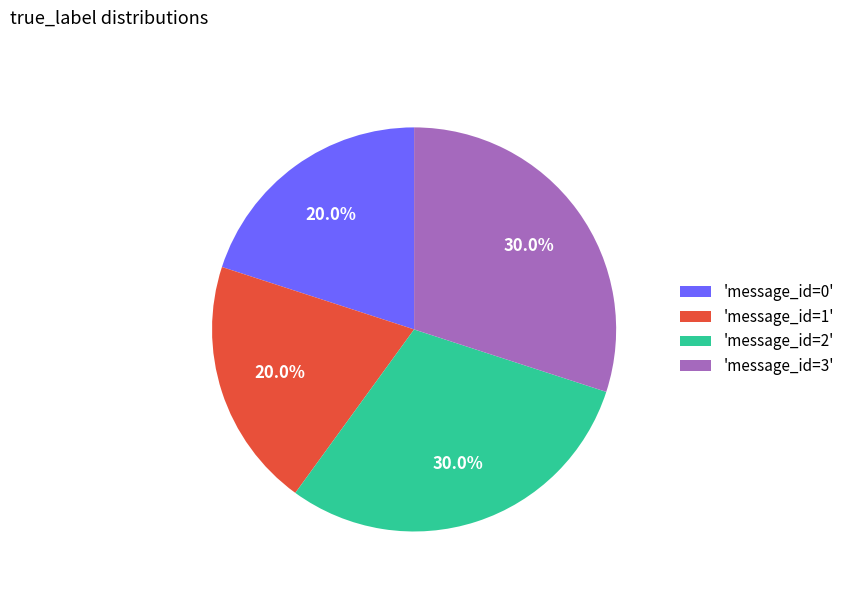

To the nearest percent, what is the average slice percentage?

25%